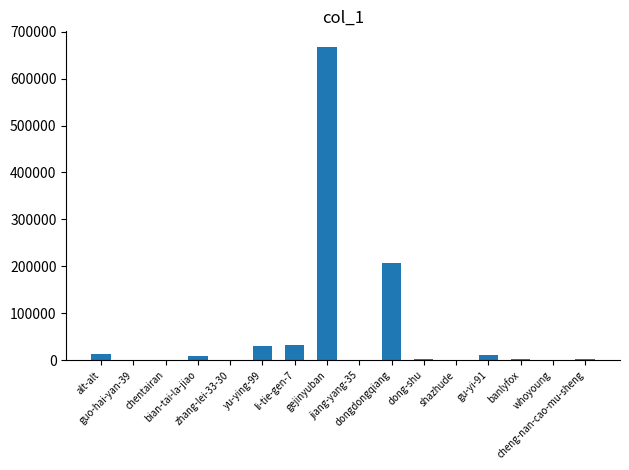

What is the greatest value displayed?

667350